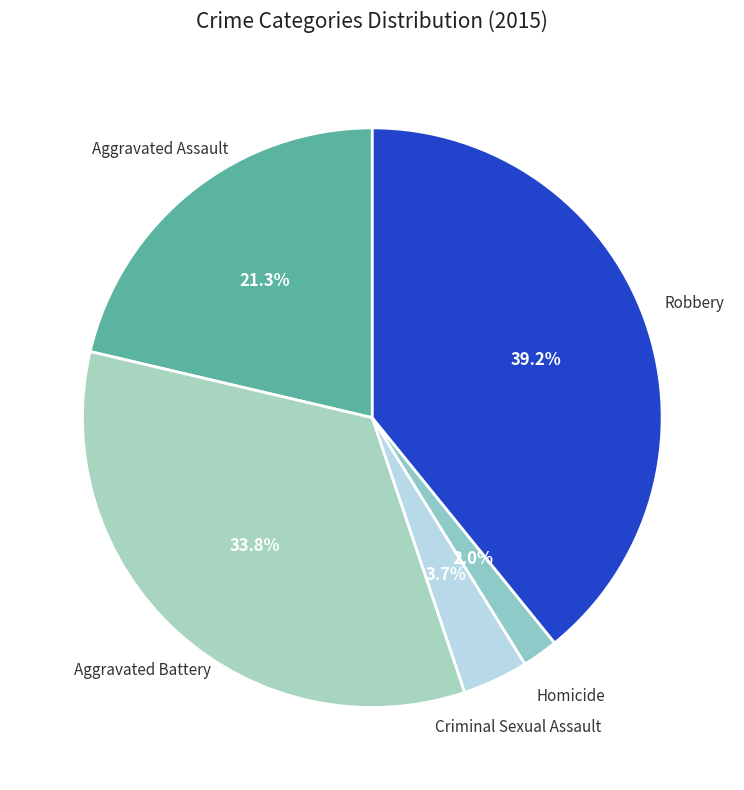

Does any single category account for the majority?

No